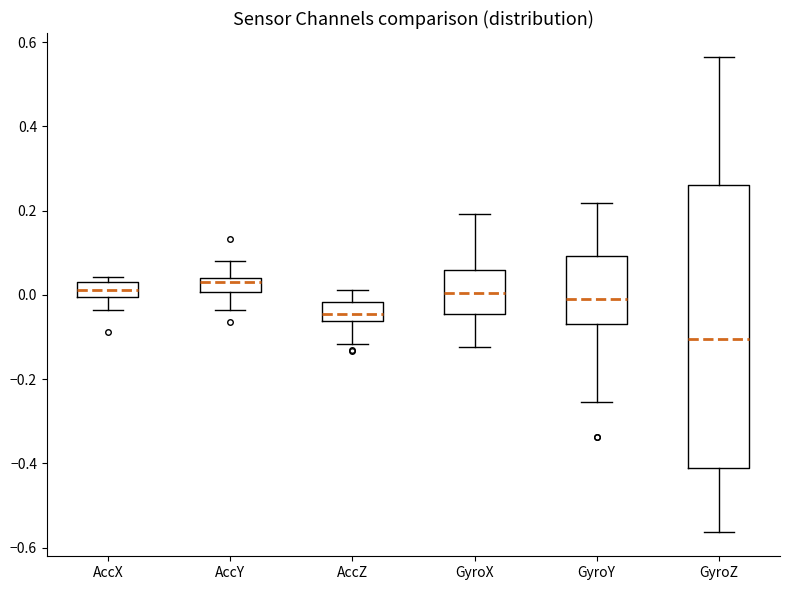

Where is the lower edge of the box for GyroZ on the y-axis? The values are not printed on the chart, so give them approximately, as read against the axis.

-0.42